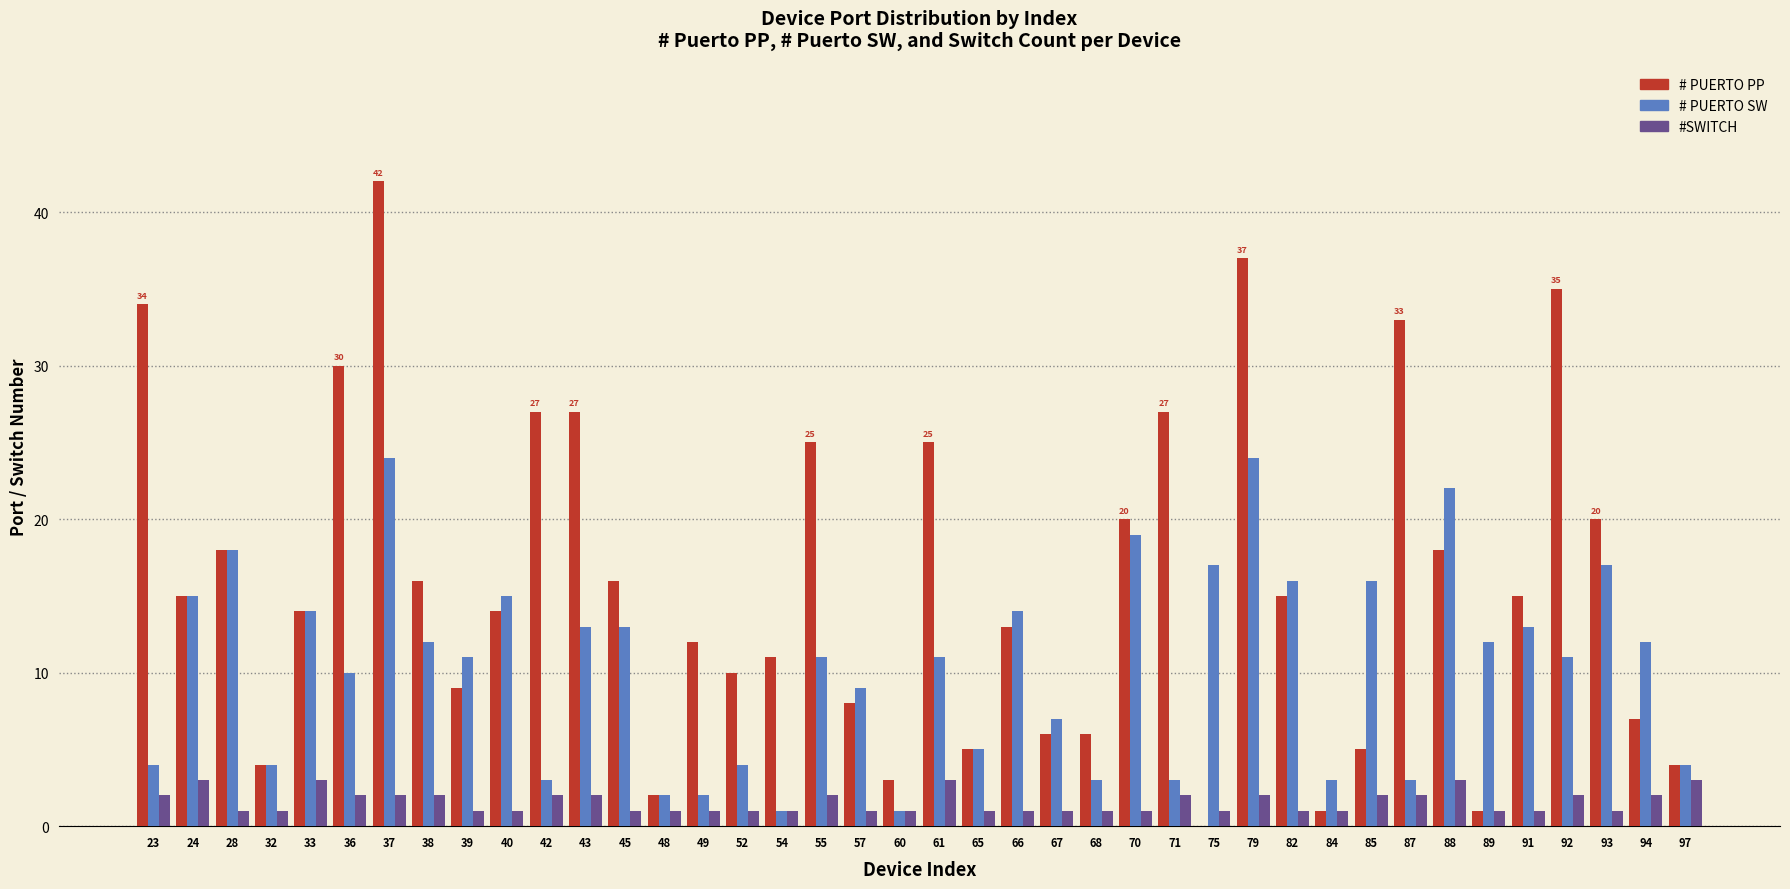

What is the spread (max minus min) of values at 42?

25